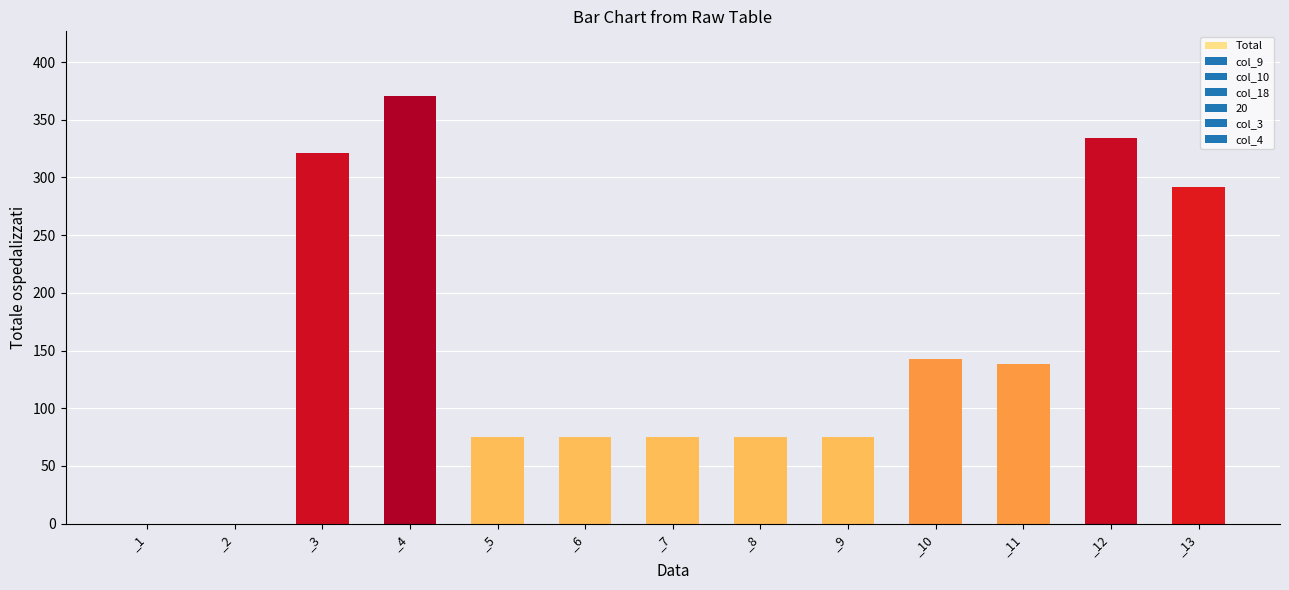

What is the sum of the values at _7 and _12?

409